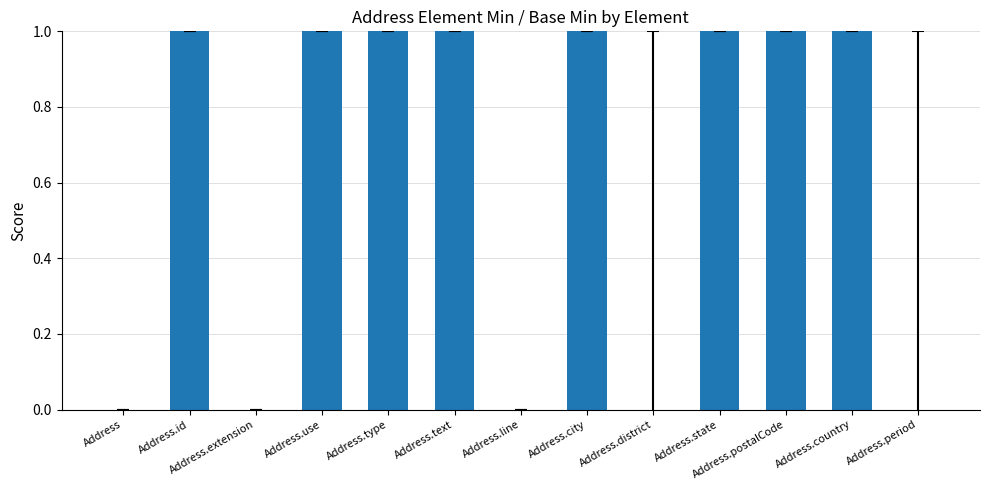

What is the sum of all values?

8